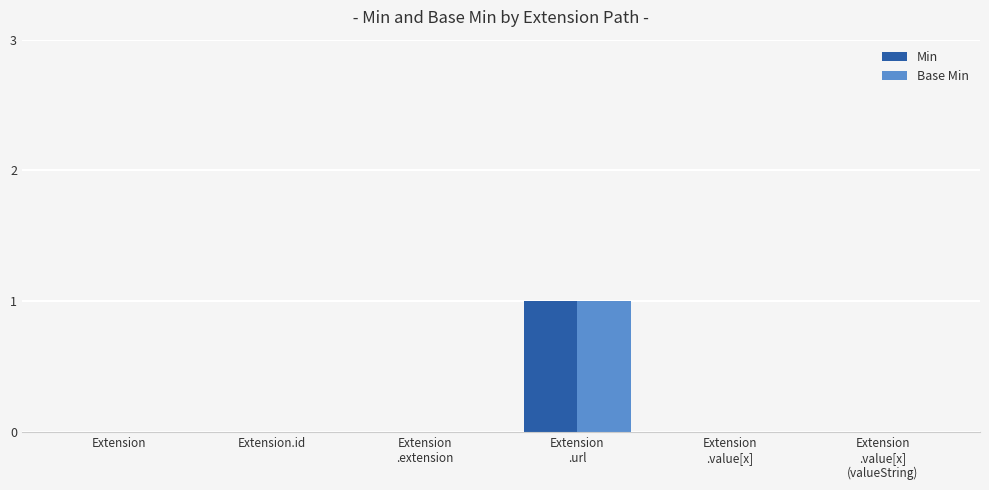

Which label corresponds to the largest value in the chart?

Extension
.url